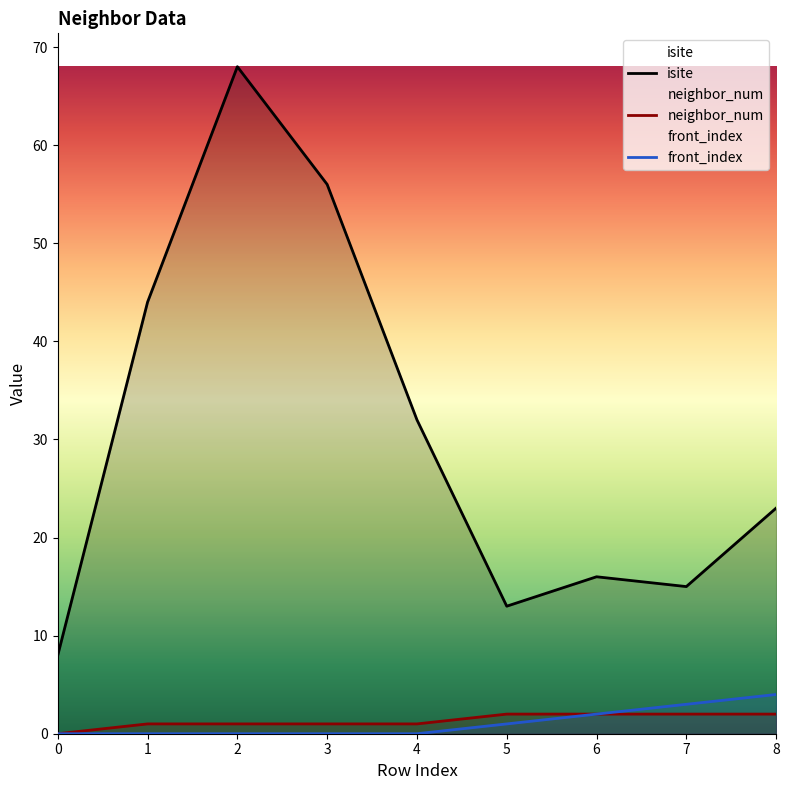

What is the highest value of the isite series?

68